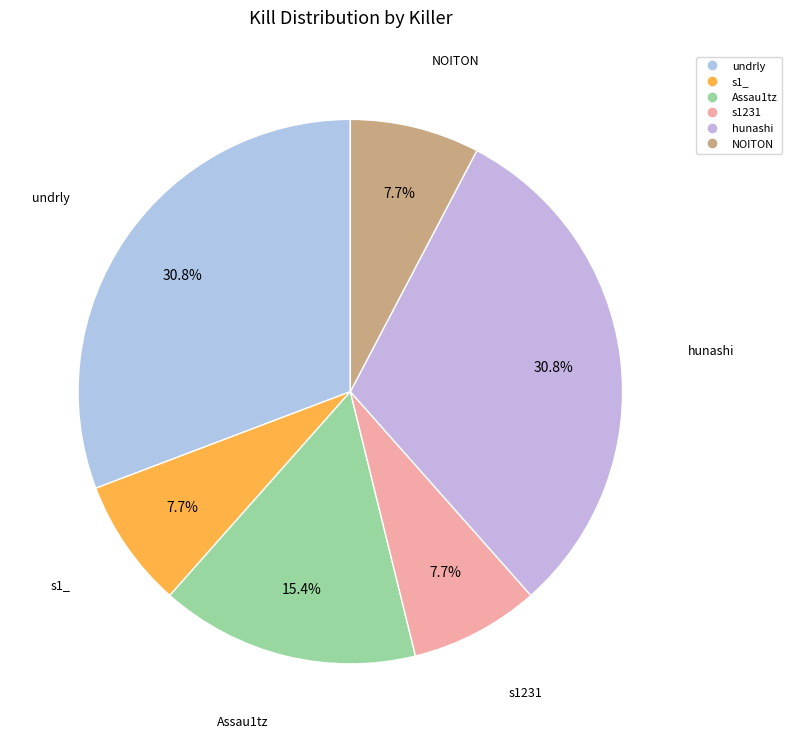

How many segments does this pie chart have?

6